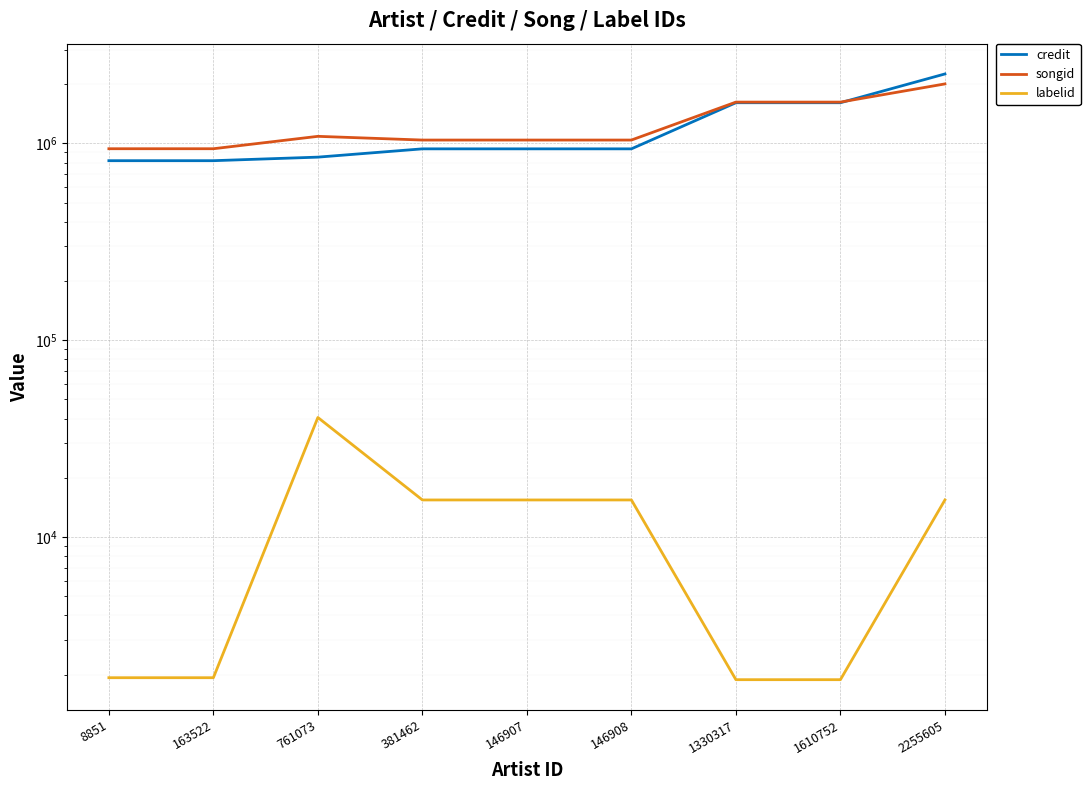

What is the sum of the songid values at 8851 and 146907?

1981028